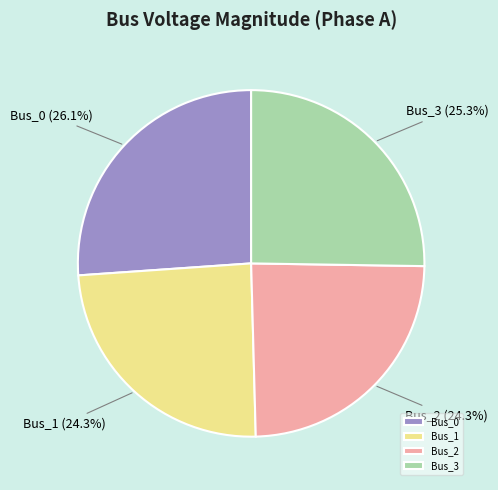

Is there any slice that represents more than half of the pie?

No